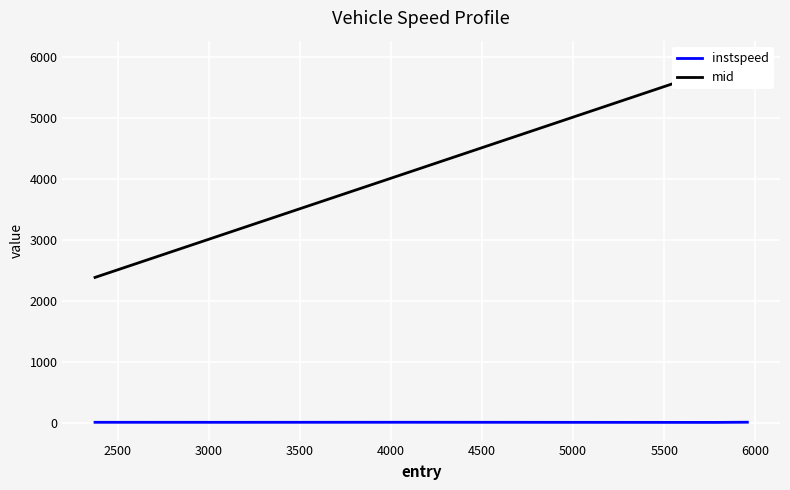

List the series in order of their peak value, lowest first.

instspeed, mid